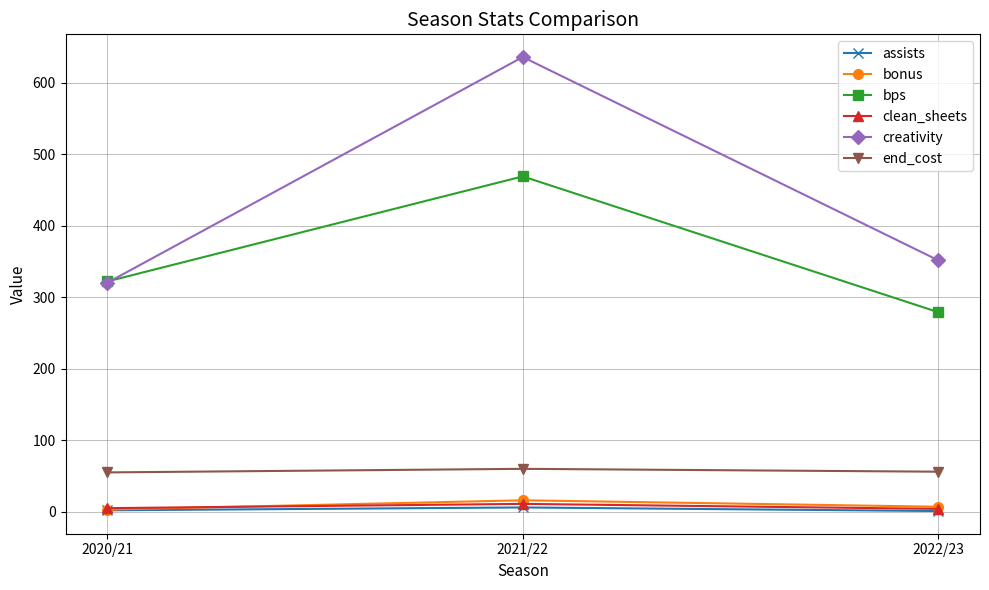

What is the sum of all assists values?

9.0